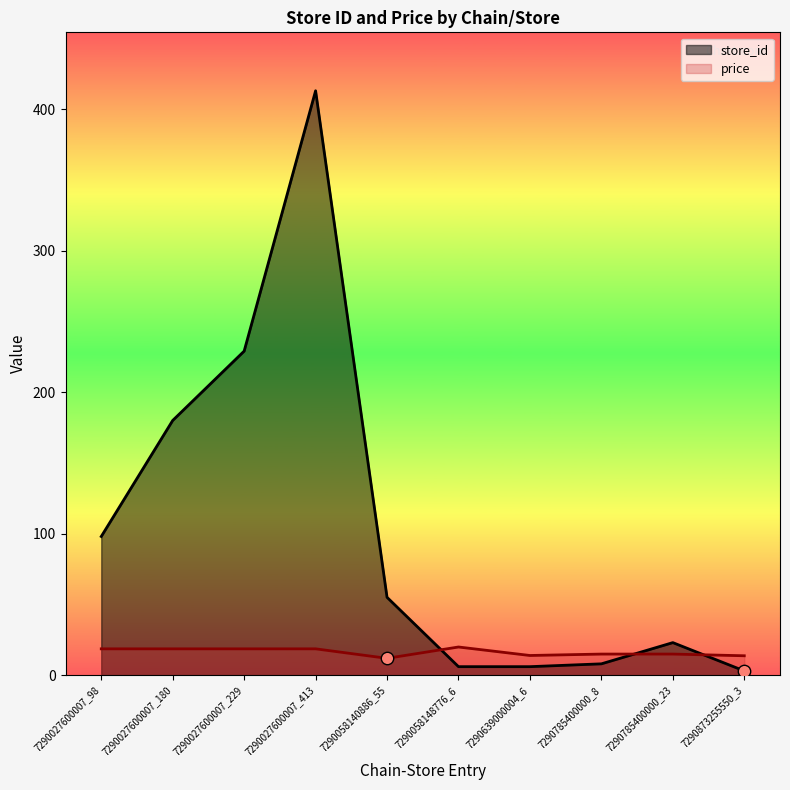

Is the value of store_id at 7290785400000_8 greater than the value of price at 7290639000004_6?

No